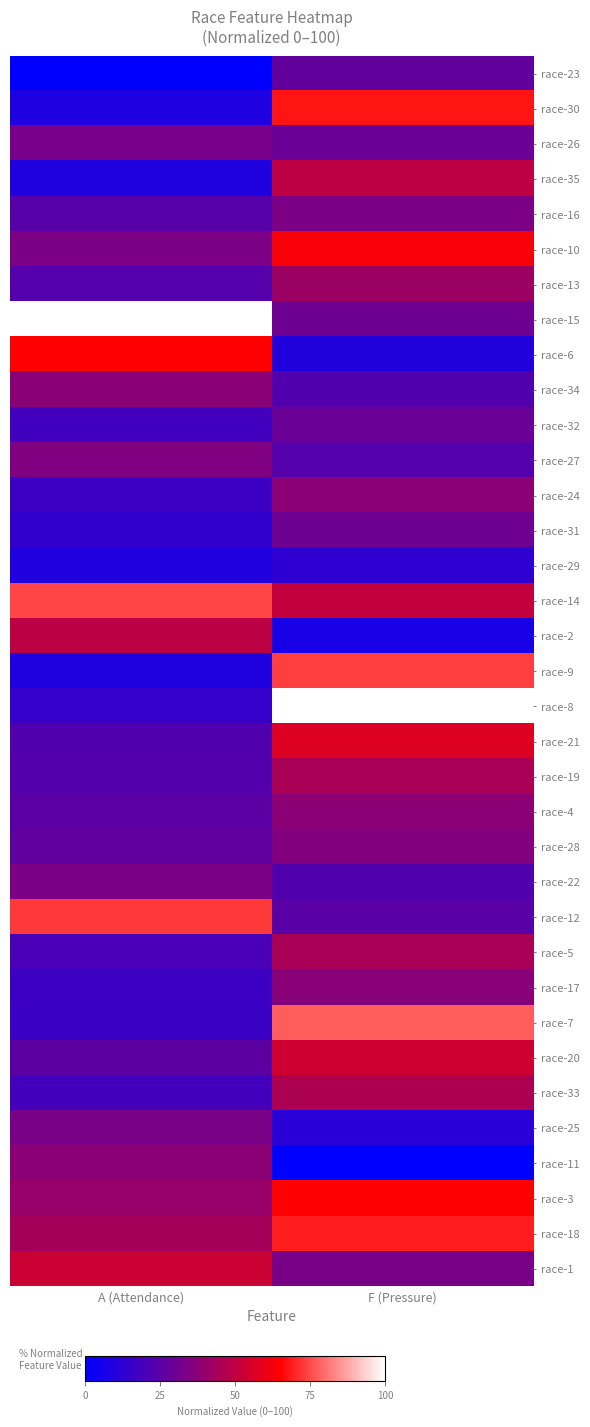

Which has a higher value, F (Pressure) or A (Attendance)?

F (Pressure)